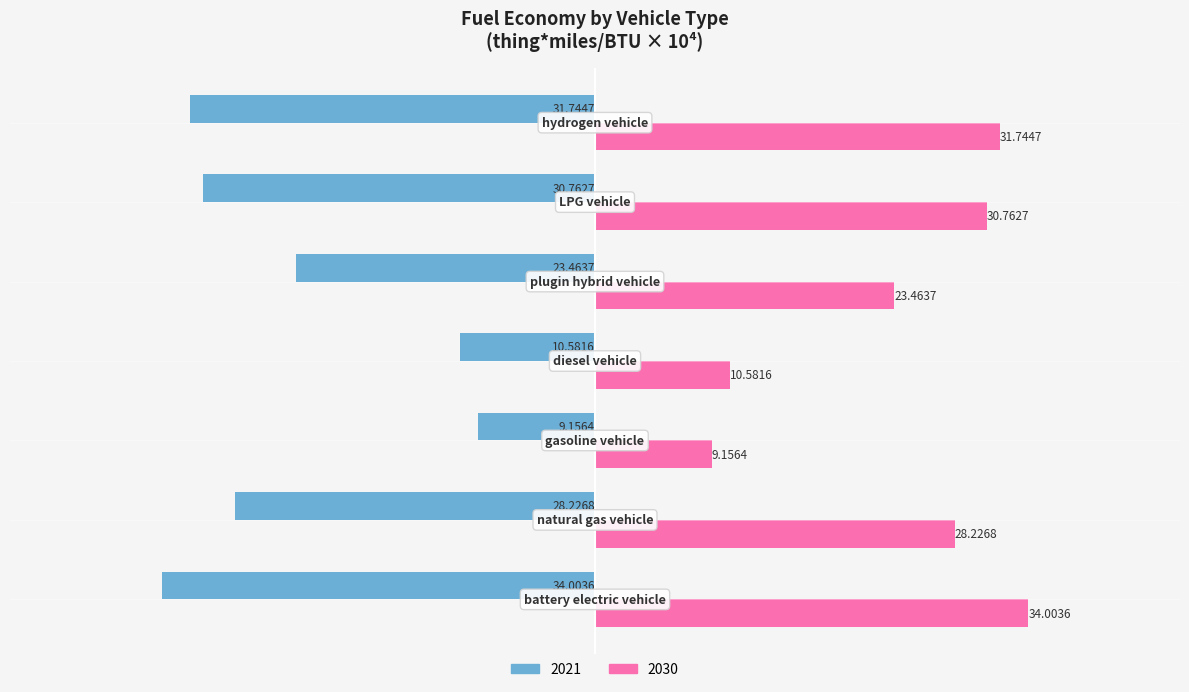

At how many categories does at least one series exceed 17?

5